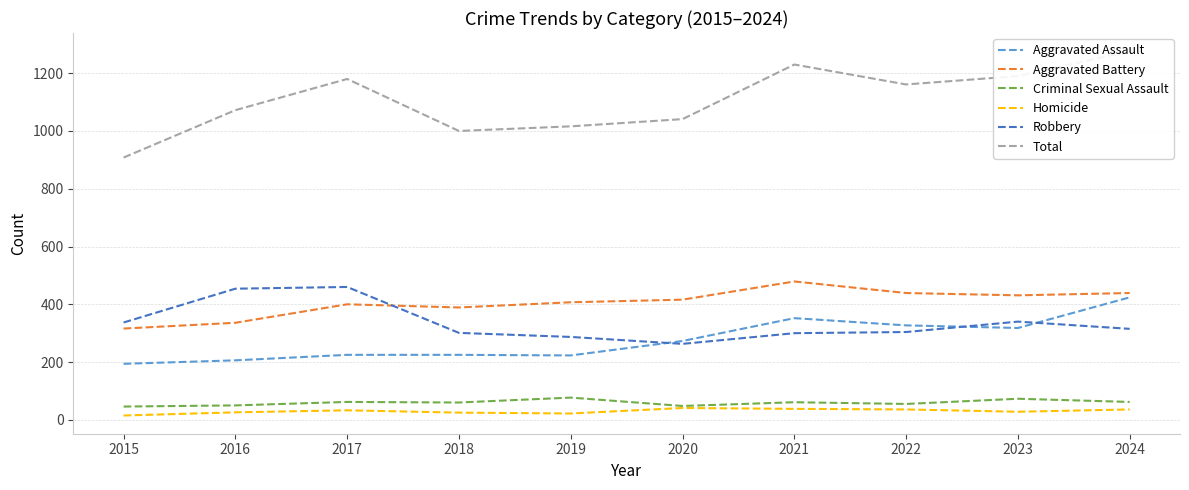

Where does the Total series first go above 1161?

2017